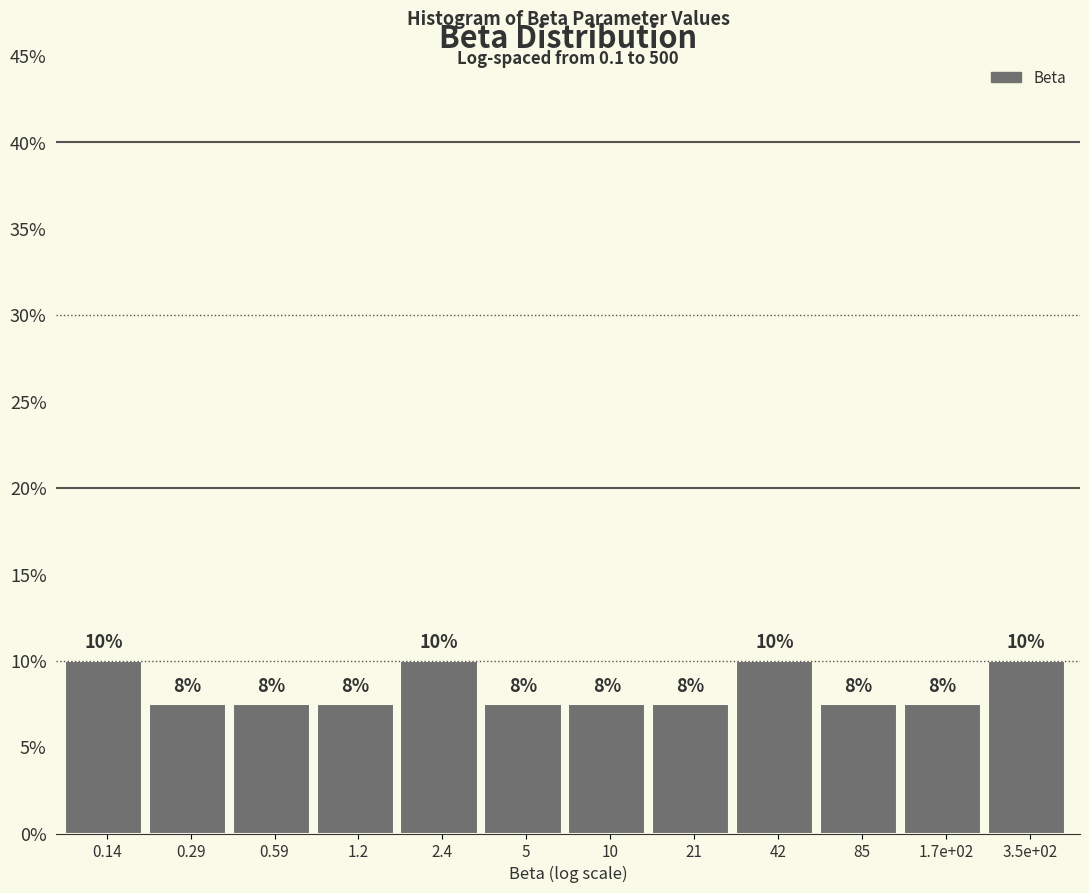

Does the chart contain any negative values?

No